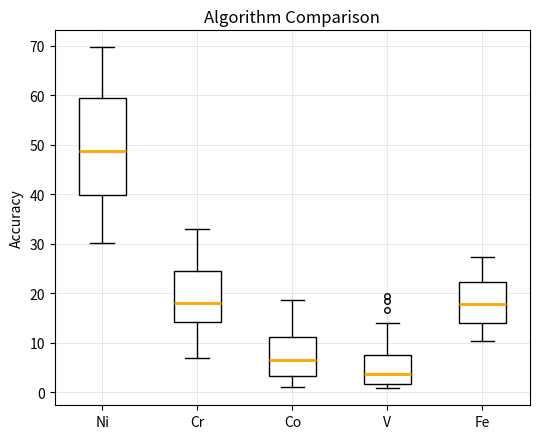

Comparing the boxes themselves (not the whiskers), which one is the tallest?

Ni